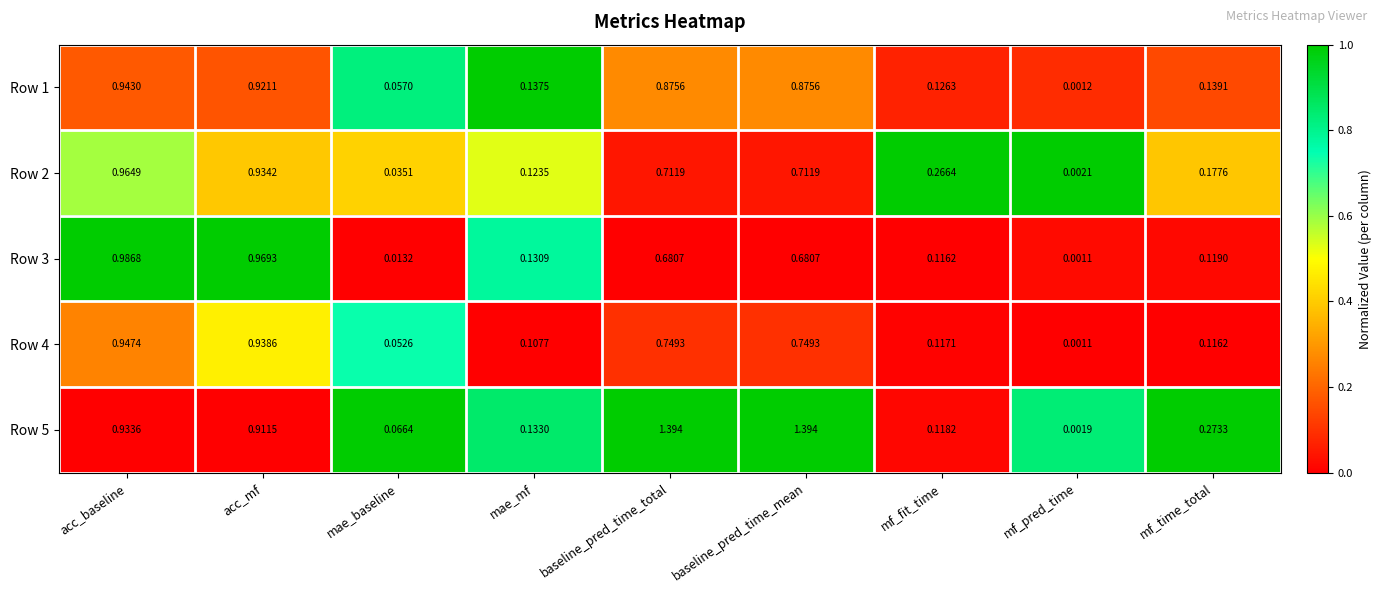

Which series has the largest total across all categories?

Row 5